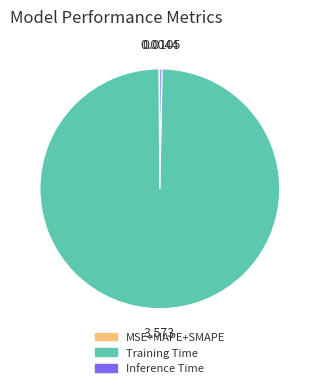

Is there any slice that represents more than half of the pie?

Yes